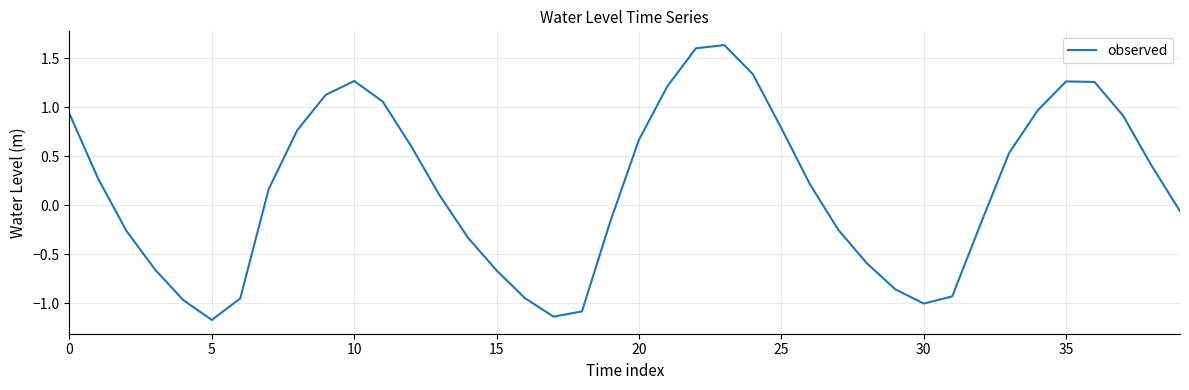

What is the smallest value displayed?

-1.2